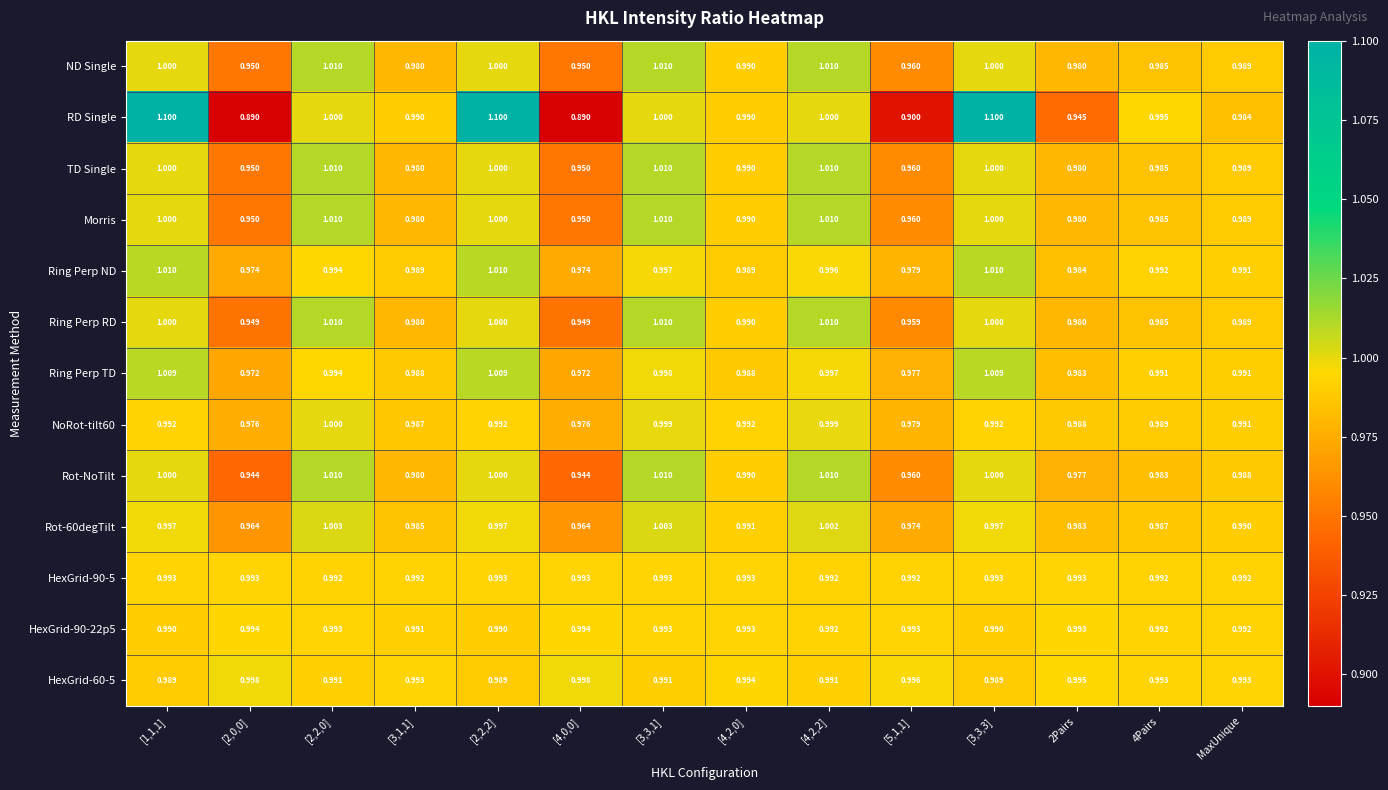

Which series has the largest range (max minus min)?

RD Single